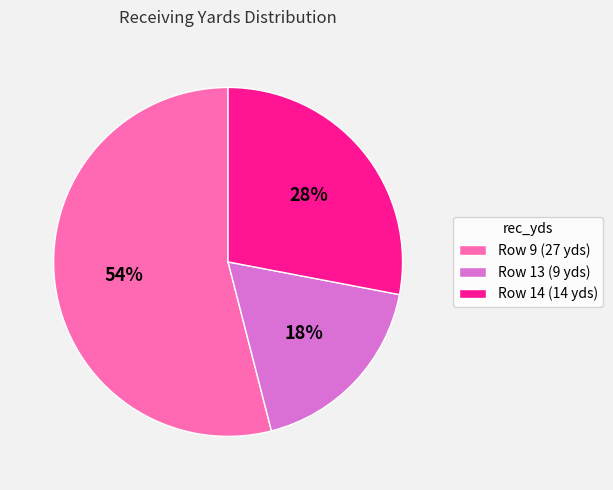

Is the sum of Row 13 (9 yds) and Row 9 (27 yds) greater than half?

Yes